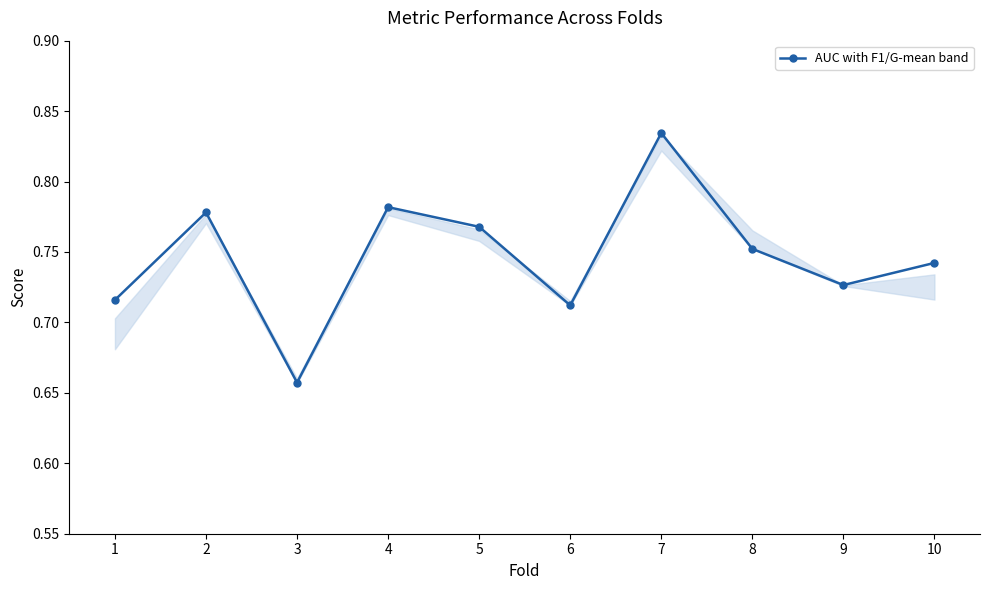

Which has a higher value, 5 or 7?

7